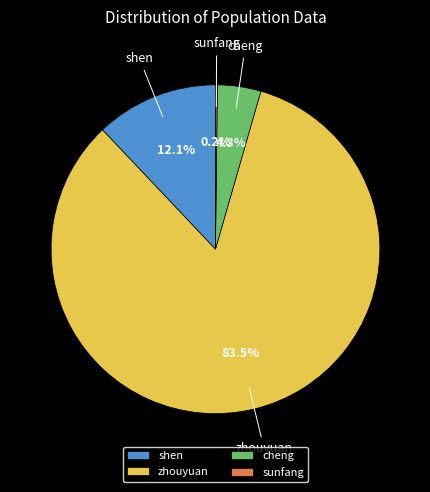

What is the ratio of the value at cheng to the value at shen?

0.4